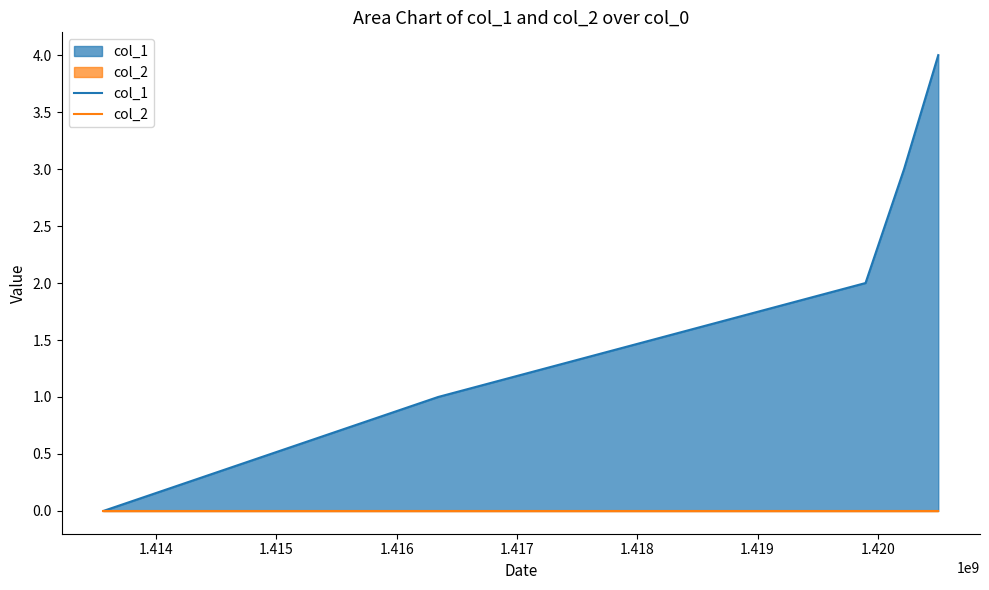

List the series in order of their overall mean, lowest first.

col_2, col_1